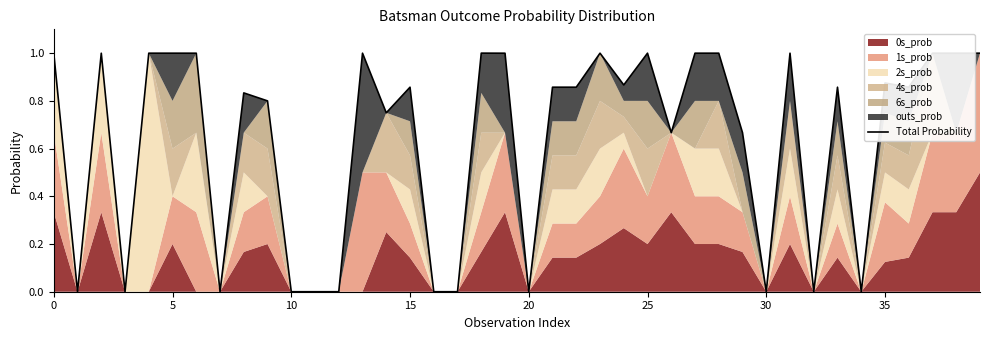

The value at 26 is 0.7. True or false?

True